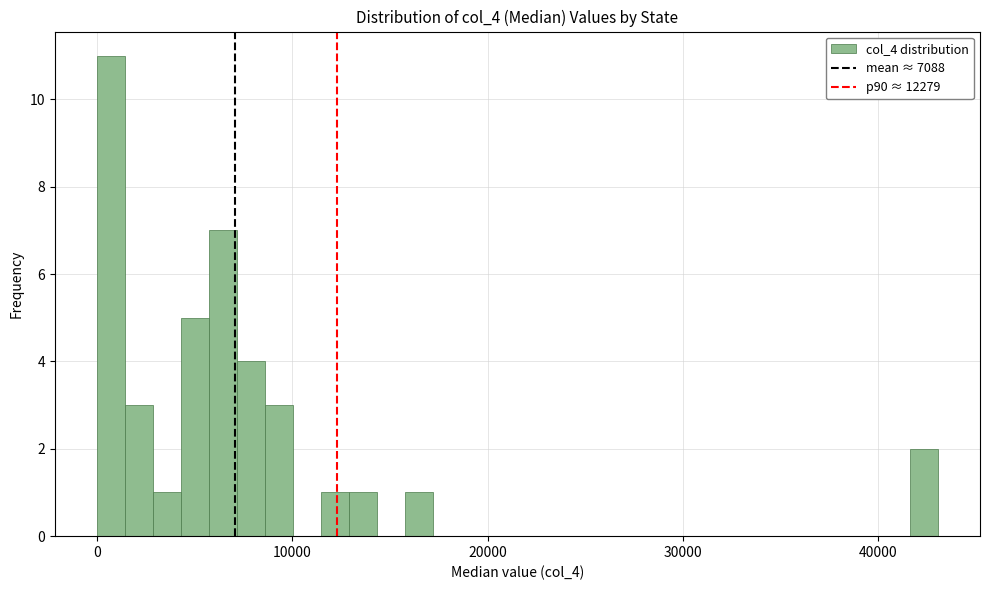

Read against the x-axis, roughly where is the centre of the tallest bar?

1000